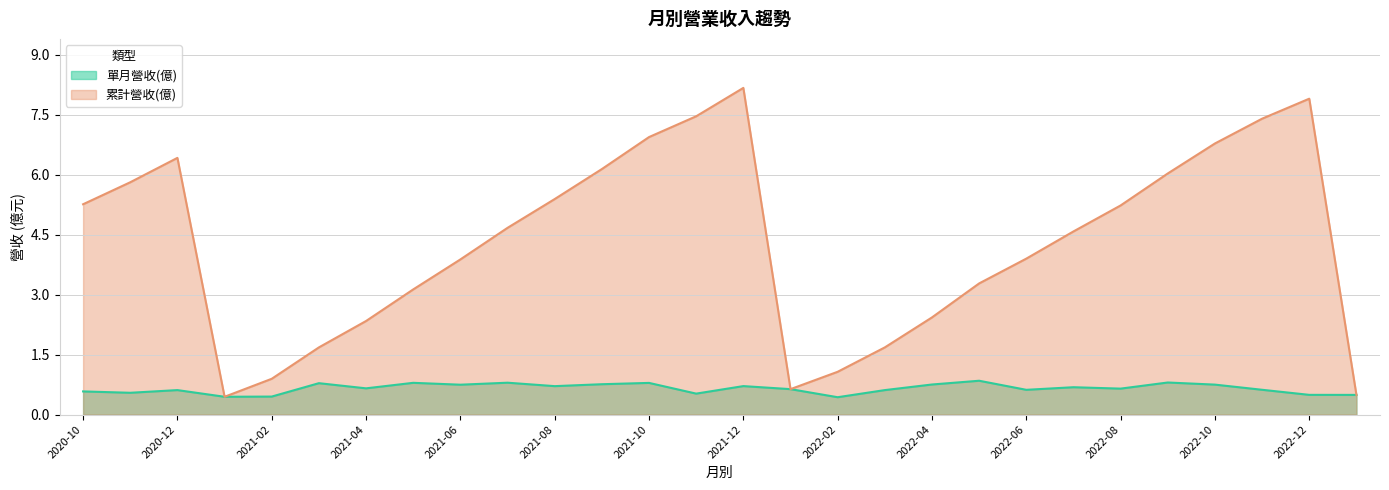

True or false: 單月營收(億) and 累計營收(億) cross at least once.

False